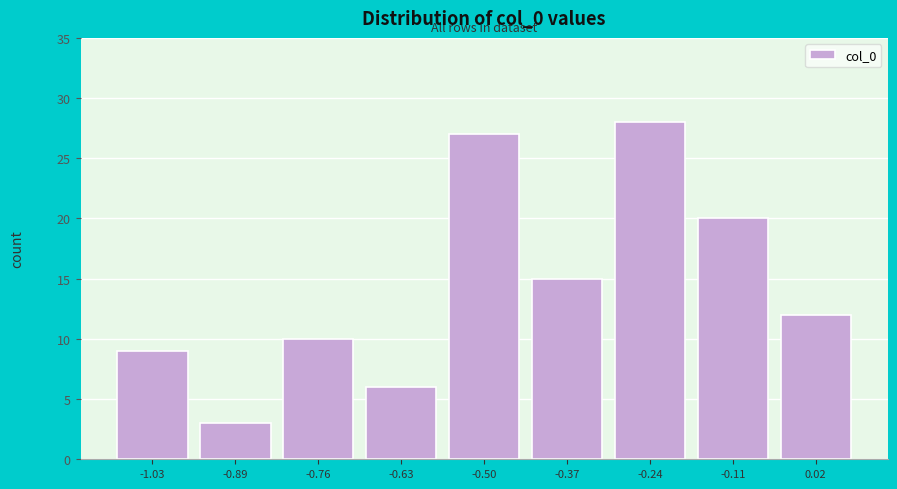

Reading right to left, extract all data points from this chart.

0.02=12	-0.11=20	-0.24=28	-0.37=15	-0.50=27	-0.63=6	-0.76=10	-0.89=3	-1.03=9